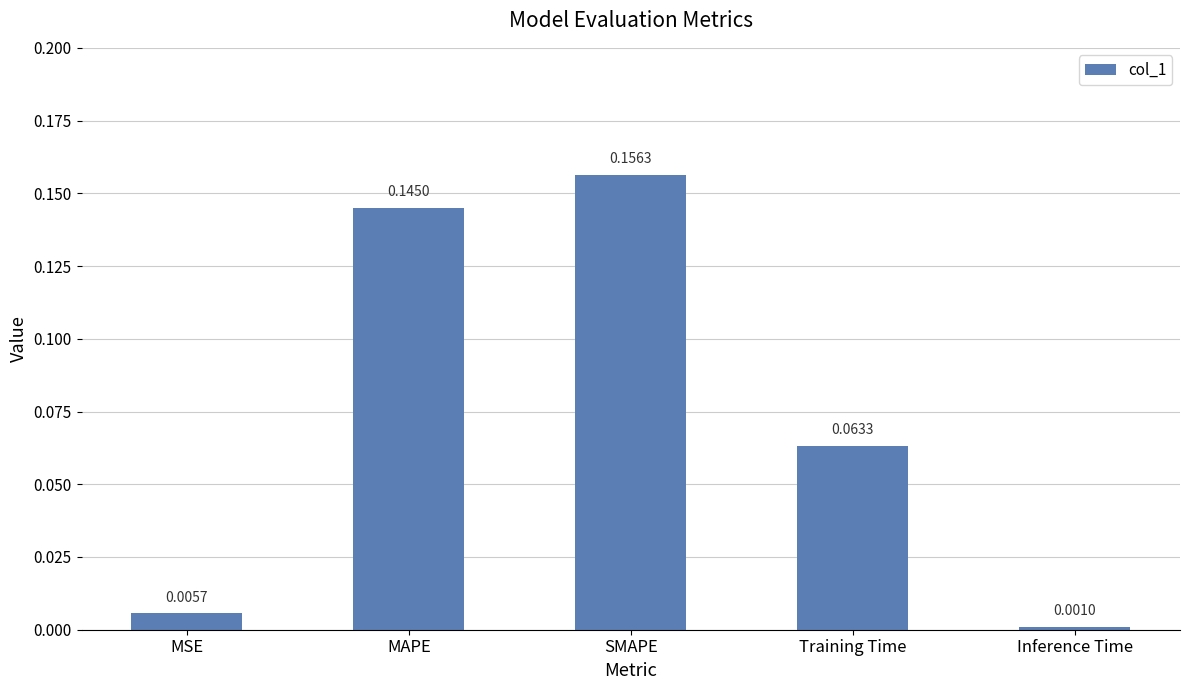

List the labels in order of value, largest first.

SMAPE, MAPE, Training Time, MSE, Inference Time